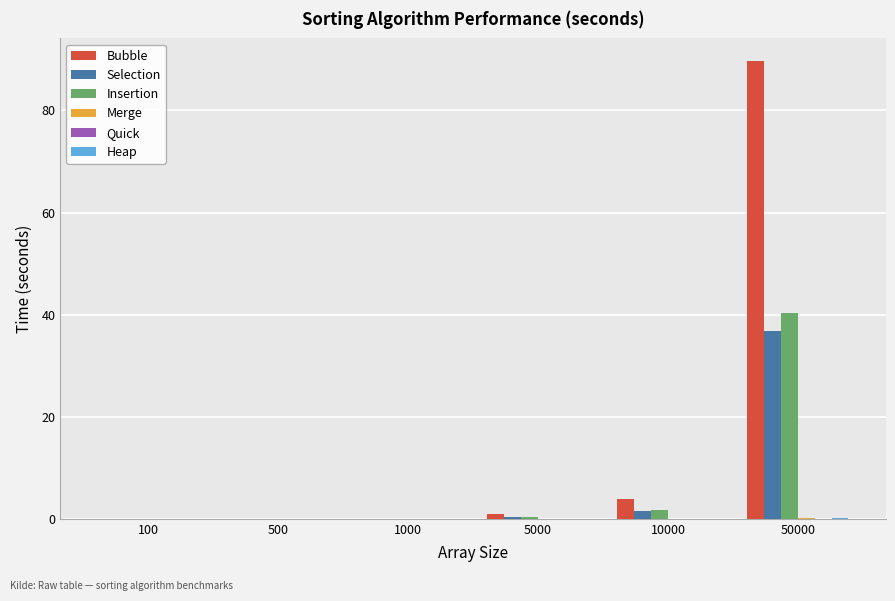

What is the sum of all Insertion values?

42.4